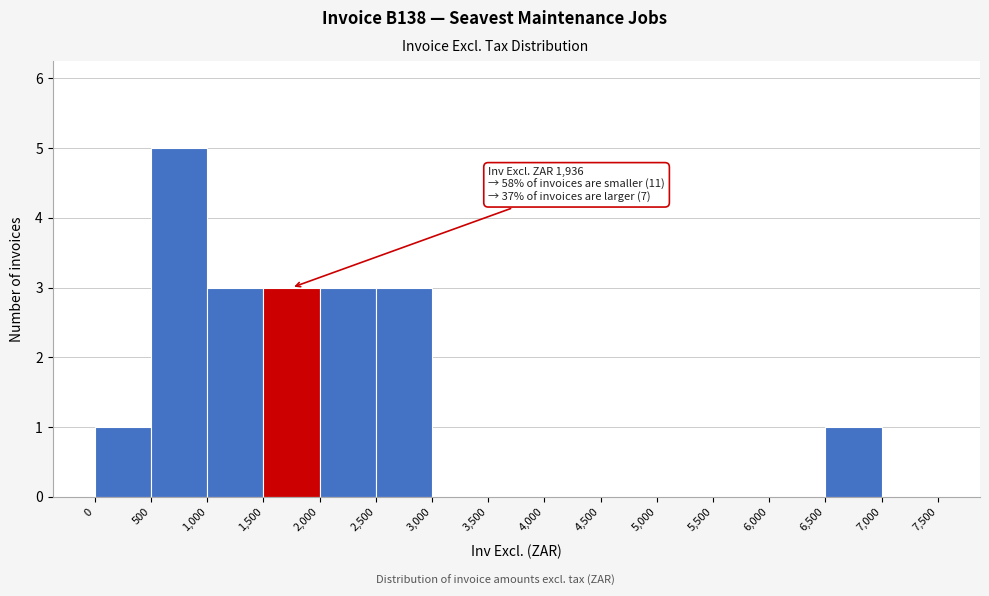

Which range on the x-axis has the tallest bar?

500 to 1,000